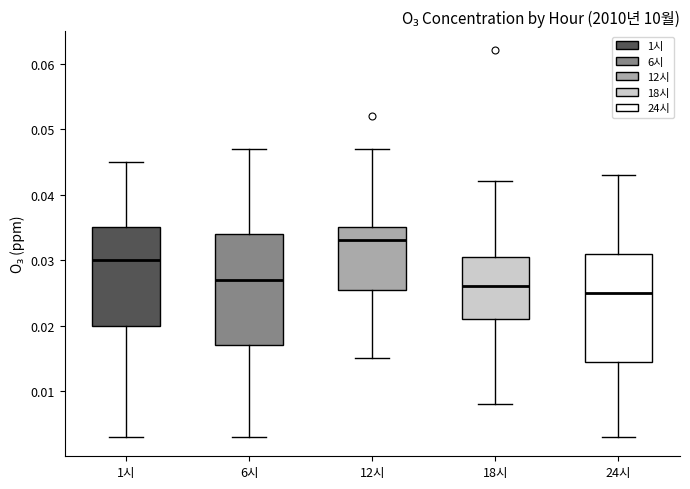

Where does the median line of the box for 6시 sit on the y-axis? The values are not printed on the chart, so give them approximately, as read against the axis.

0.027